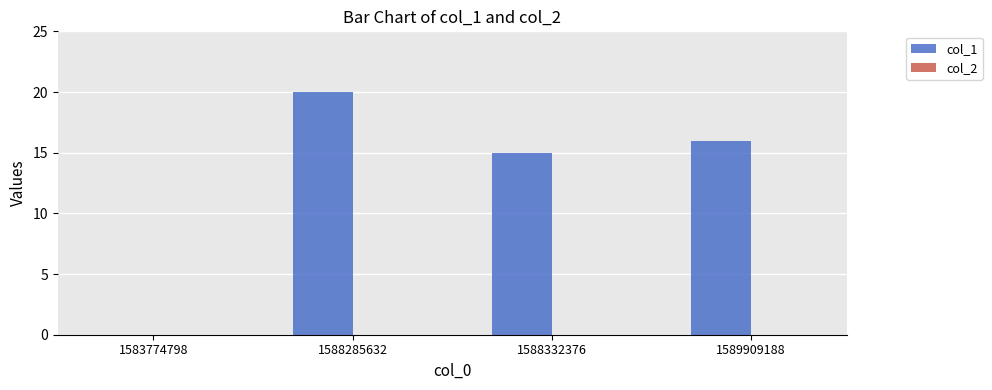

Reading left to right, list all the values displayed in this chart.

1583774798=0	1588285632=20	1588332376=15	1589909188=16